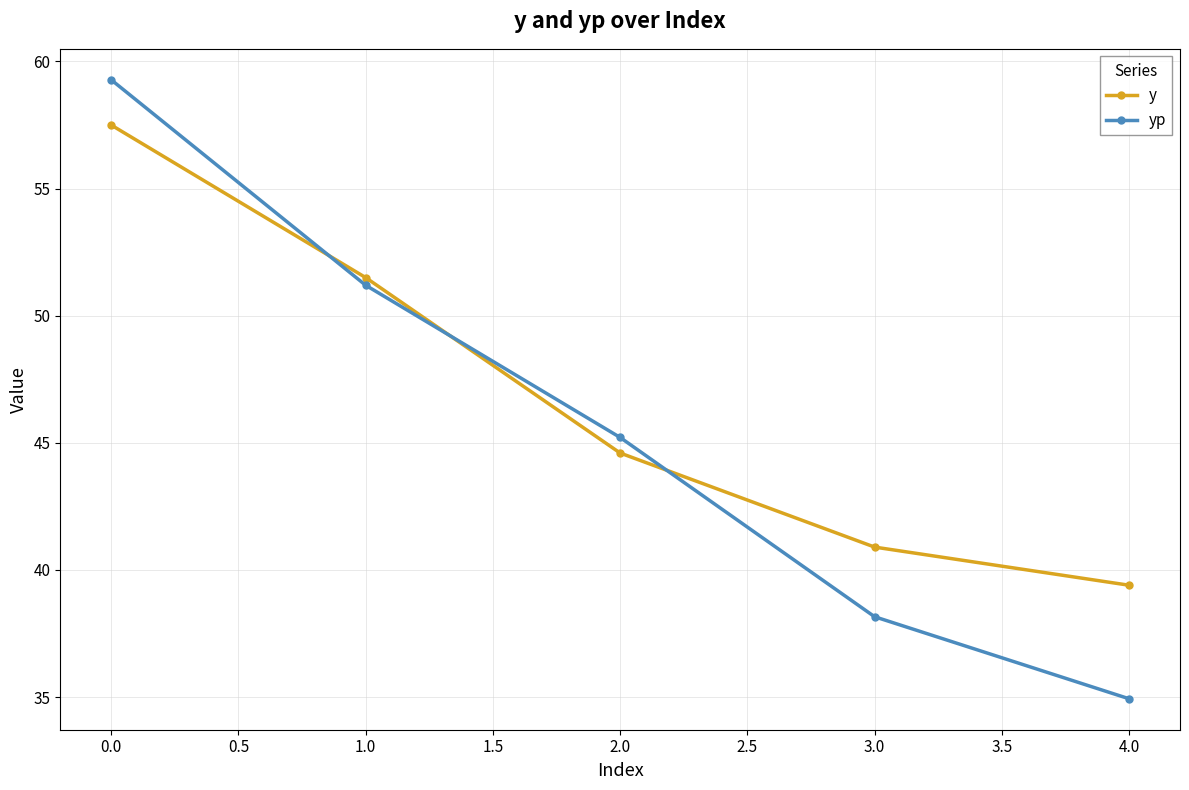

What is the highest value of the y series?

57.5